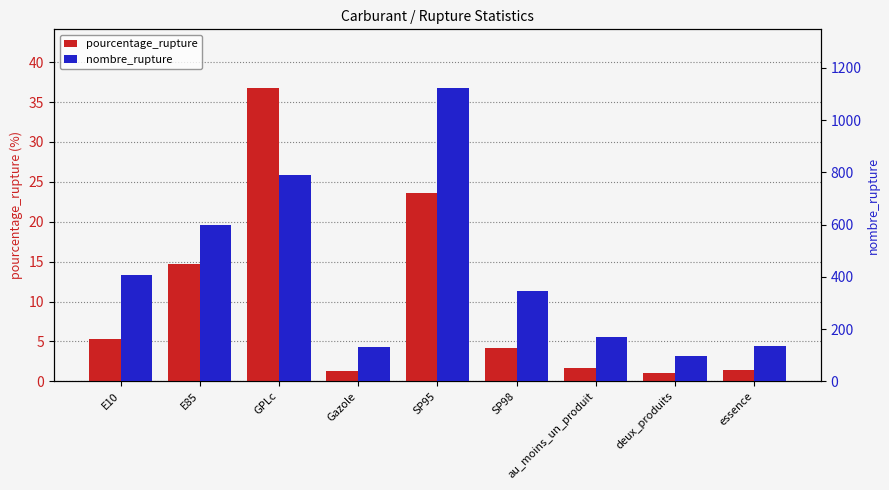

Is it true that nombre_rupture equals 407.0 at E10?

True